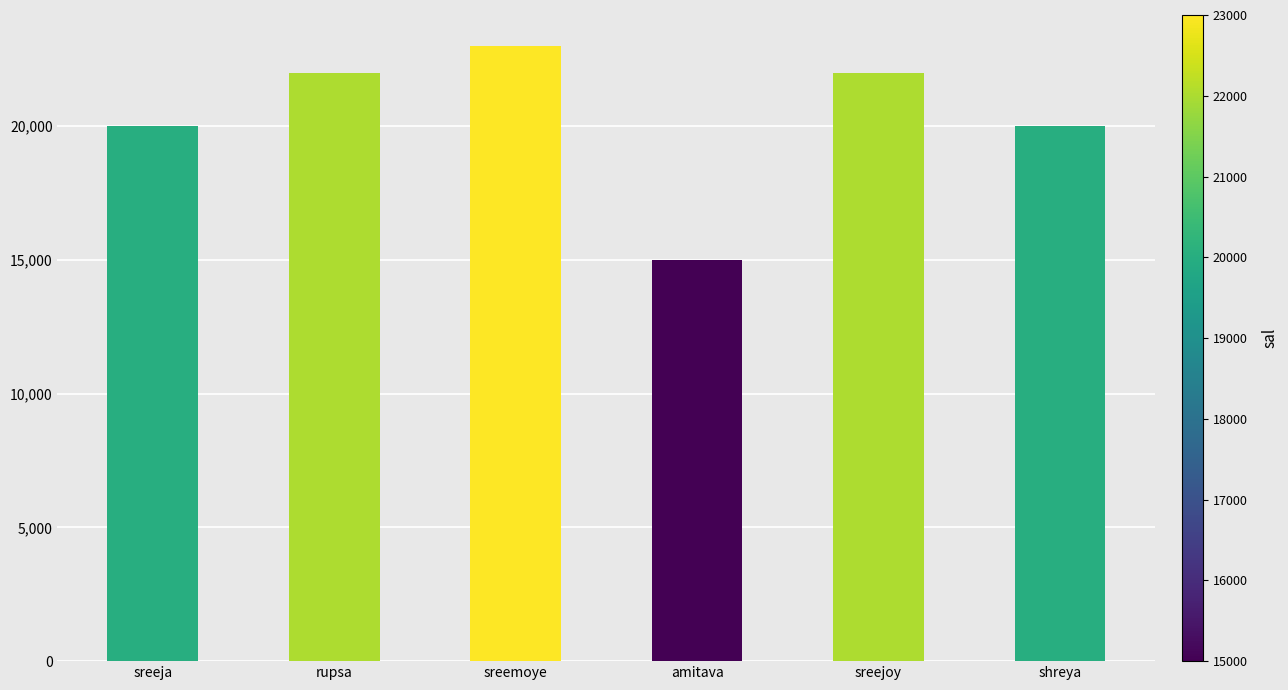

What is the label of the 3rd bar from the right?

amitava